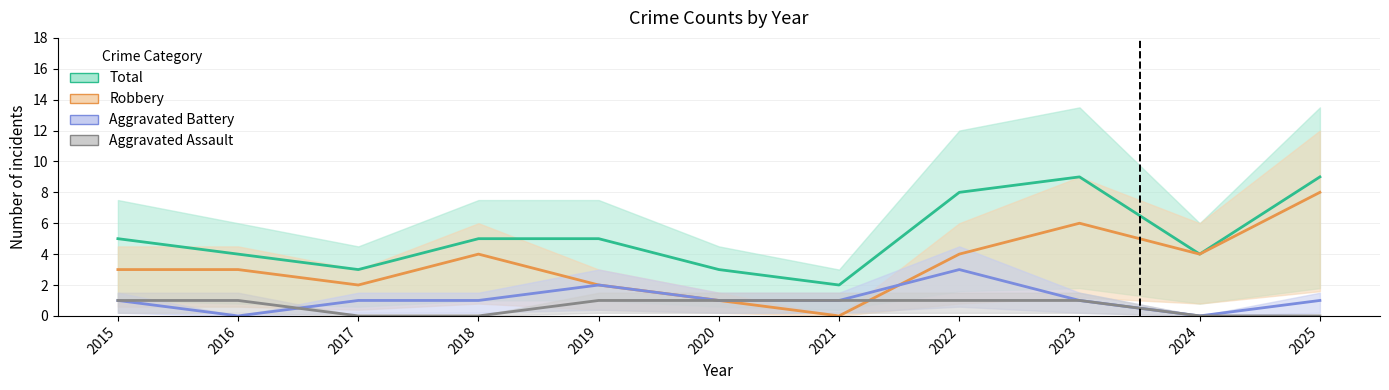

Which category has the lowest value in the Aggravated Assault series?

2017